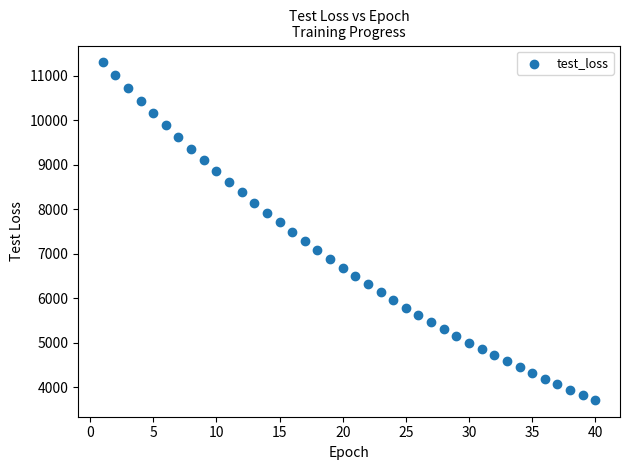

What is the range of Y values (max minus min)?

7587.6